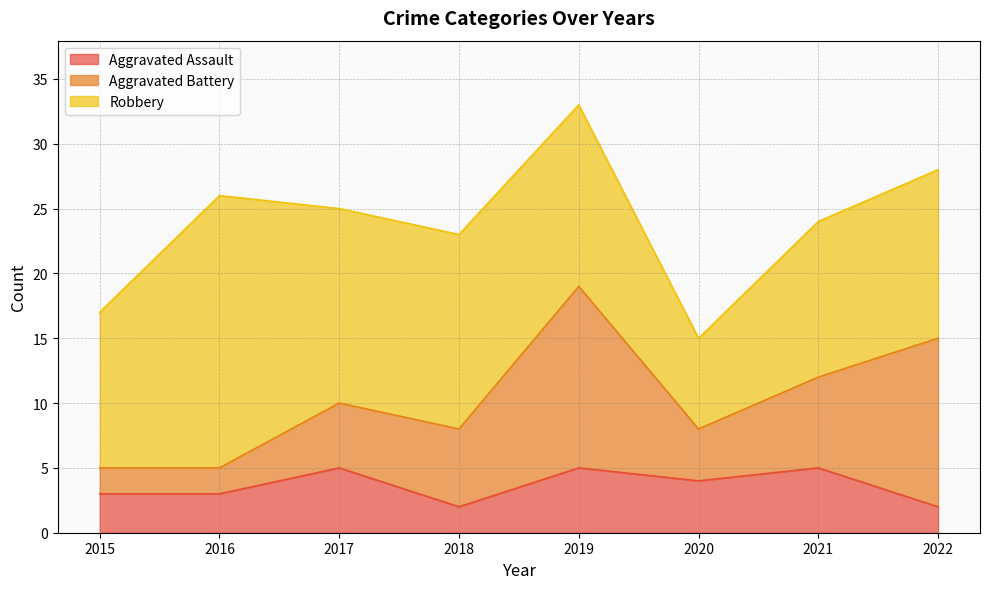

What is the sum of the Aggravated Assault values at 2022 and 2020?

6